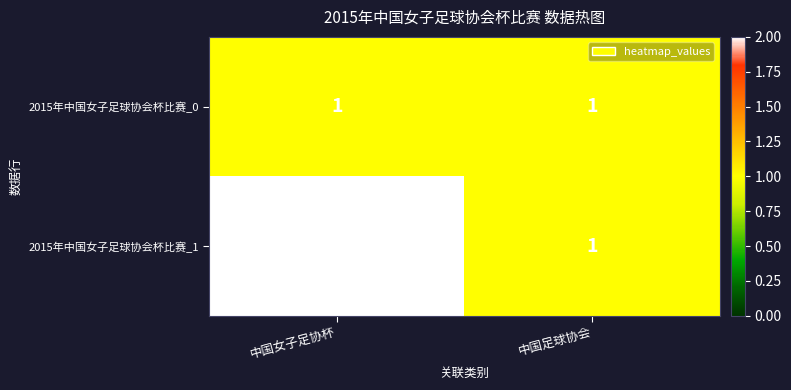

What is the sum of all 2015年中国女子足球协会杯比赛_1 values?

3